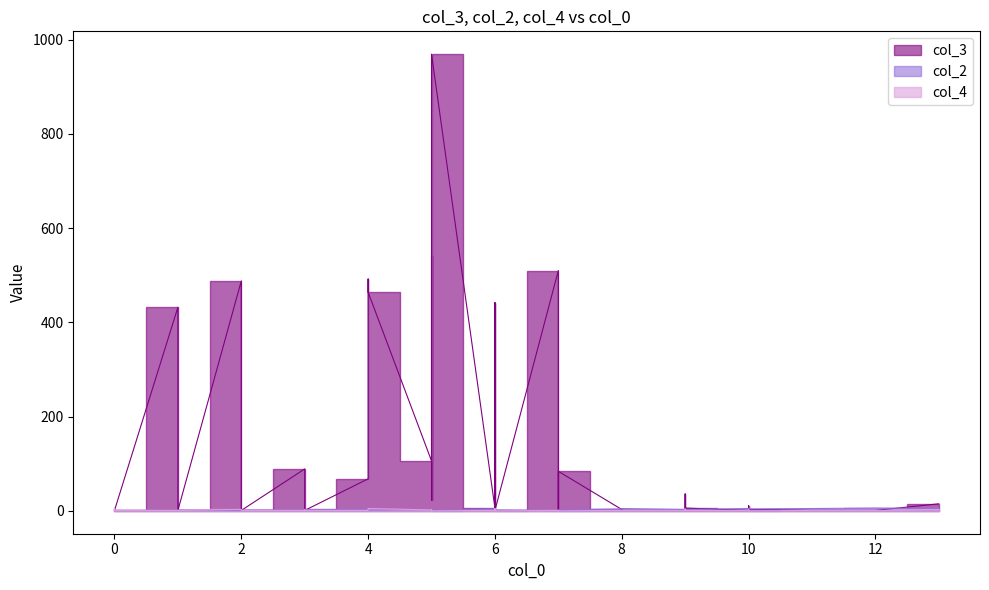

How many lines are shown in the chart?

3